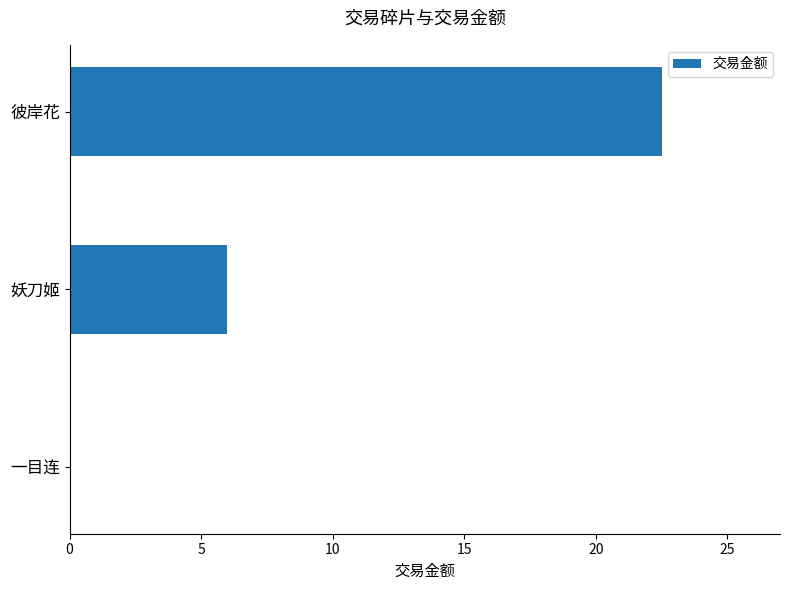

Which has a higher value, 妖刀姬 or 彼岸花?

彼岸花